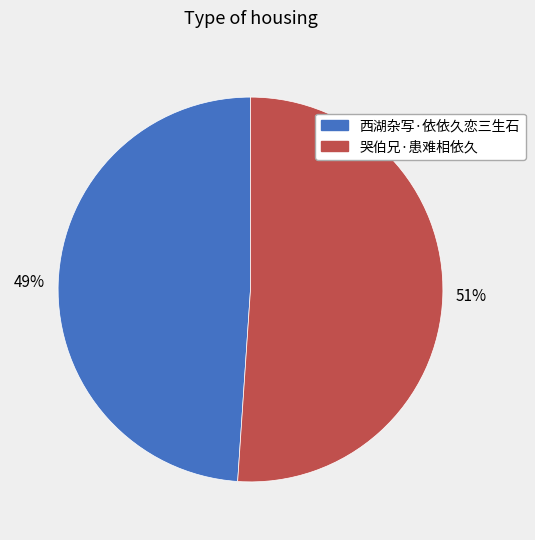

Does 西湖杂写·依依久恋三生石 represent more than half of the total?

No